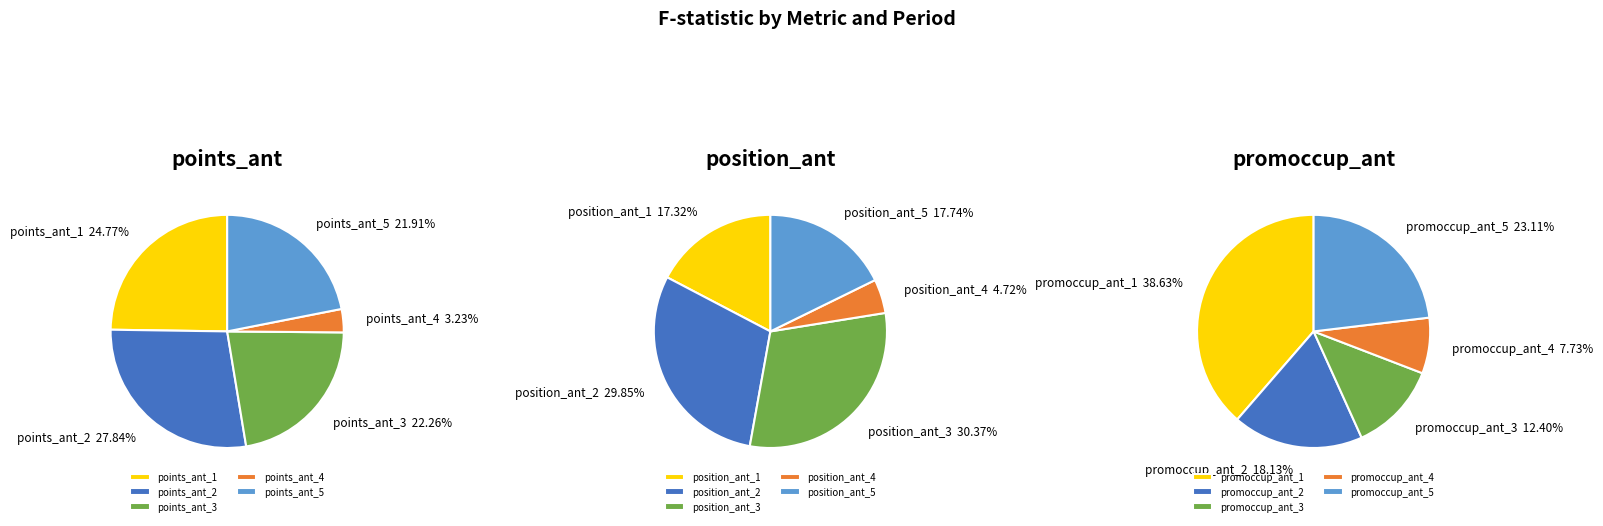

Which has a higher value, _1 or _4?

_1